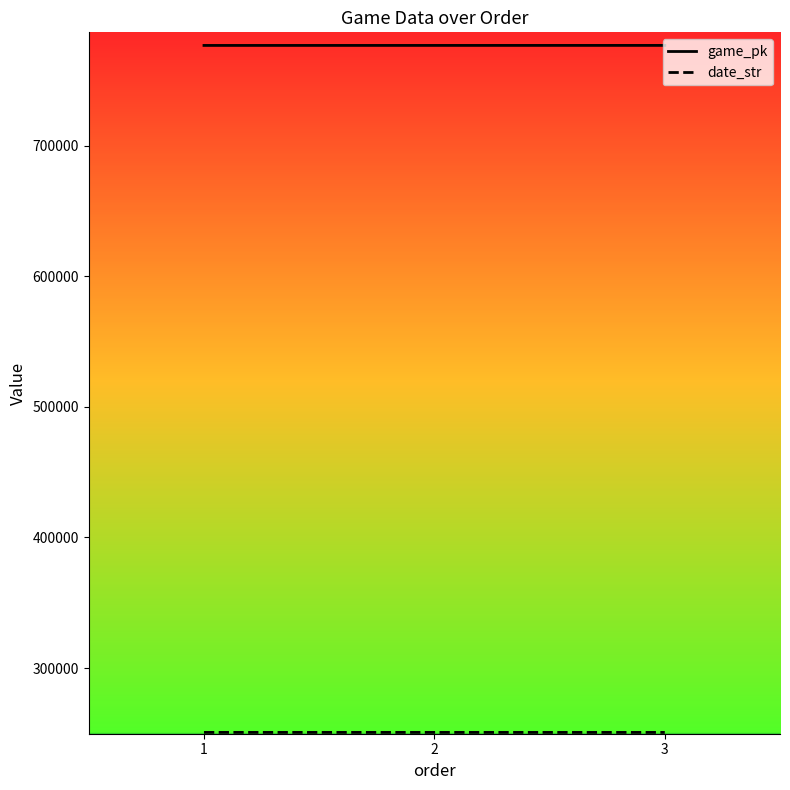

What is the greatest value displayed?

776622